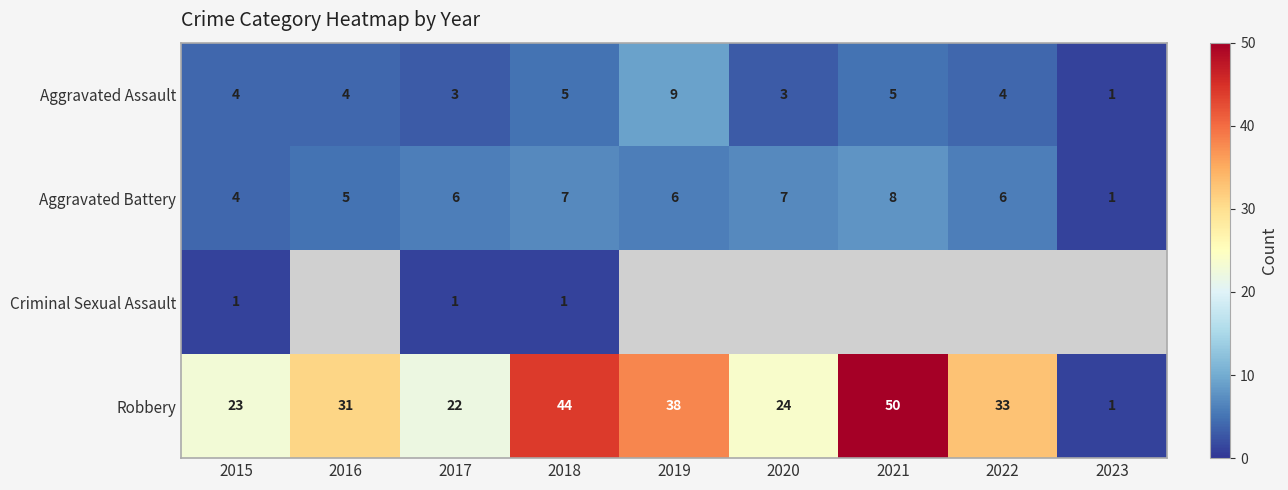

True or false: Aggravated Assault has a value of 1.0 at 2022.

False